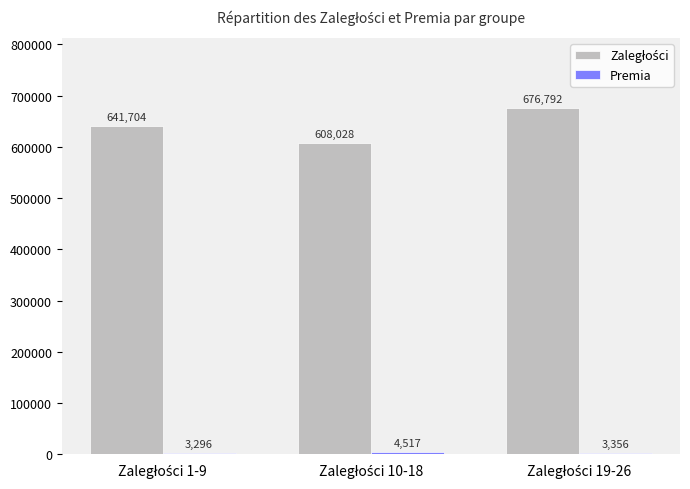

What is the maximum value shown in the chart?

676792.0